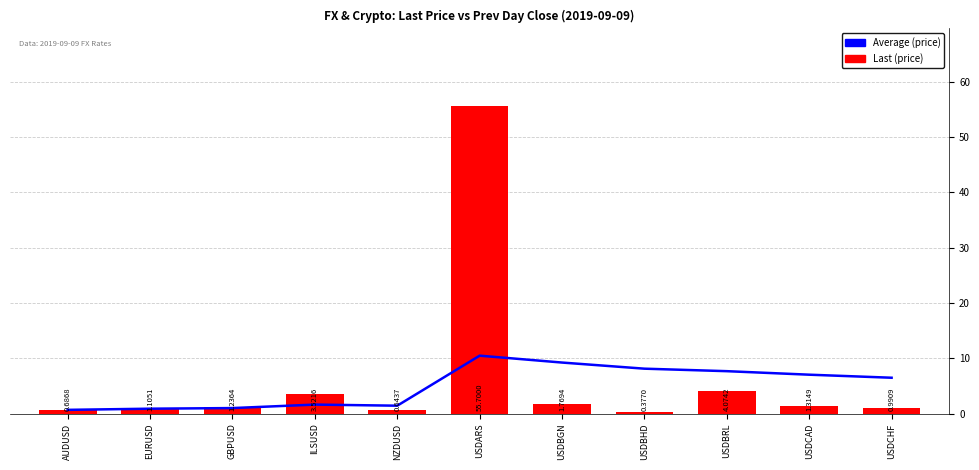

Reading right to left, list all the values displayed in this chart.

Average (price): USDCHF=6.5	USDCAD=7.0	USDBRL=7.7	USDBHD=8.1	USDBGN=9.2	USDARS=10.5	NZDUSD=1.4	ILSUSD=1.6	GBPUSD=1.0	EURUSD=0.9	AUDUSD=0.7
Last (price): USDCHF=1.0	USDCAD=1.3	USDBRL=4.1	USDBHD=0.4	USDBGN=1.8	USDARS=55.7	NZDUSD=0.6	ILSUSD=3.5	GBPUSD=1.2	EURUSD=1.1	AUDUSD=0.7